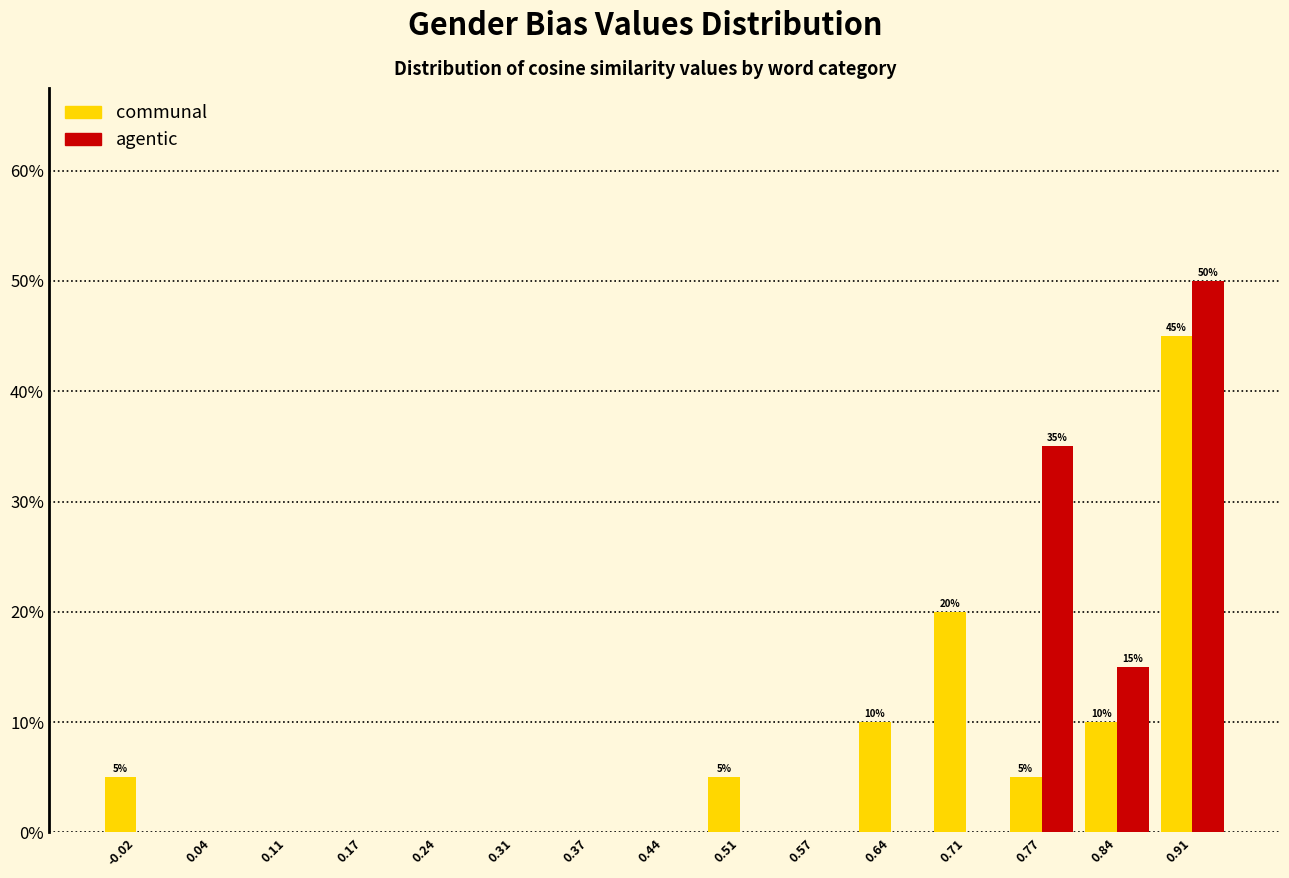

In the agentic series, which range on the x-axis has the tallest bar?

0.87 to 0.94